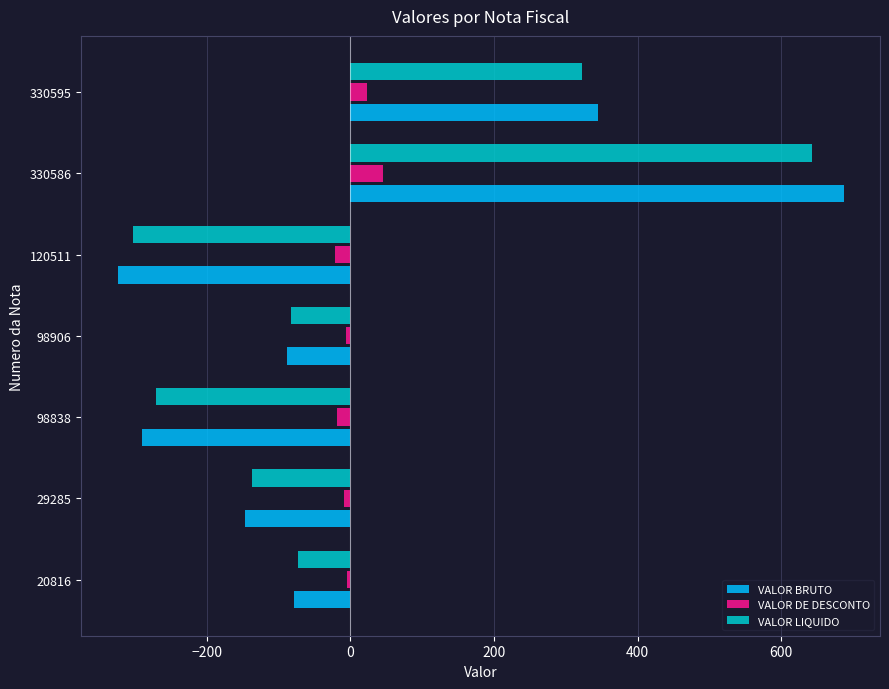

What is the difference between the maximum and second lowest values in the VALOR LIQUIDO series?

913.4